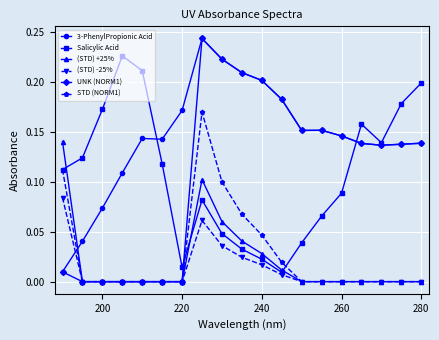

Which series has the largest total across all categories?

3-PhenylPropionic Acid